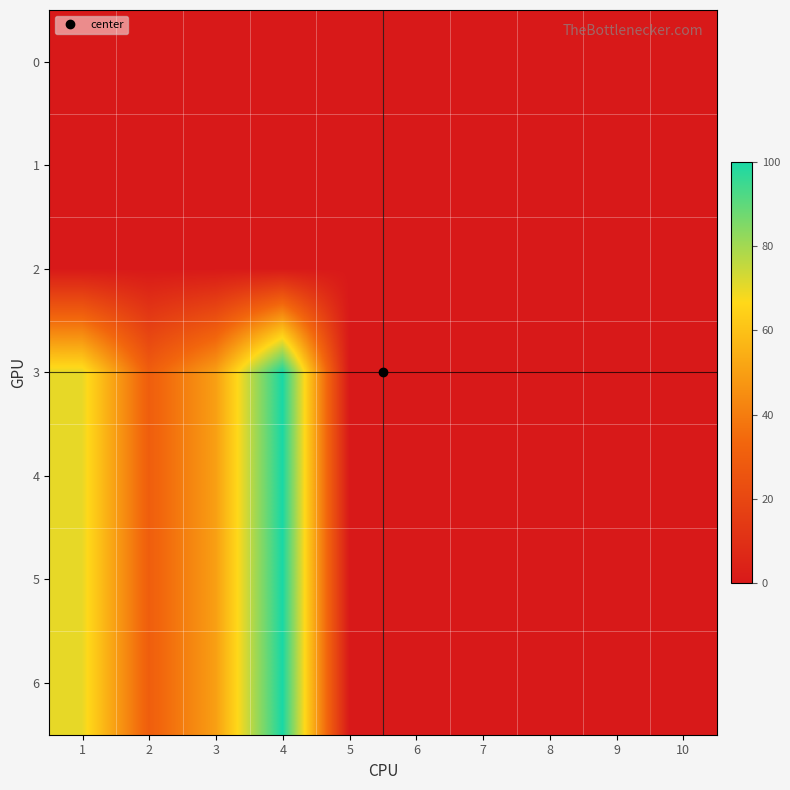

List the series in order of their peak value, lowest first.

0, 1, 2, 3, 4, 5, 6